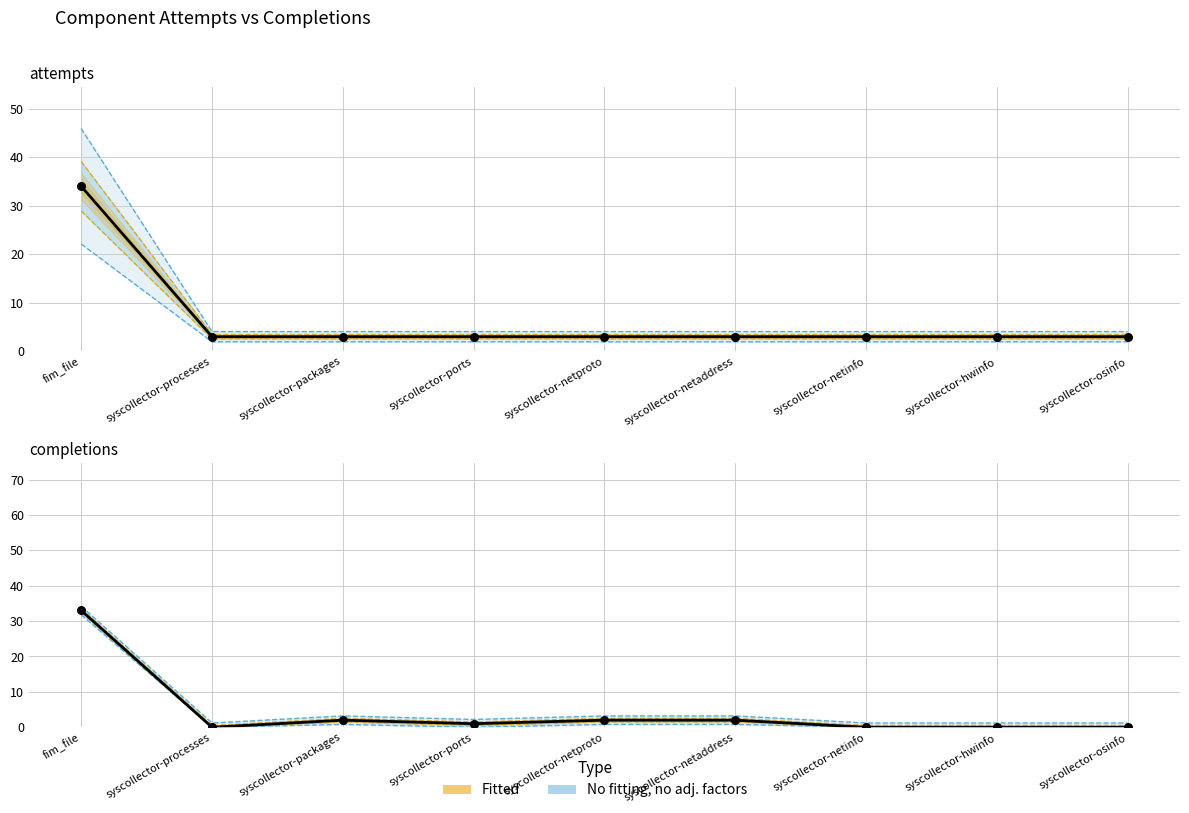

Which series contains the lowest Y value?

n_completions